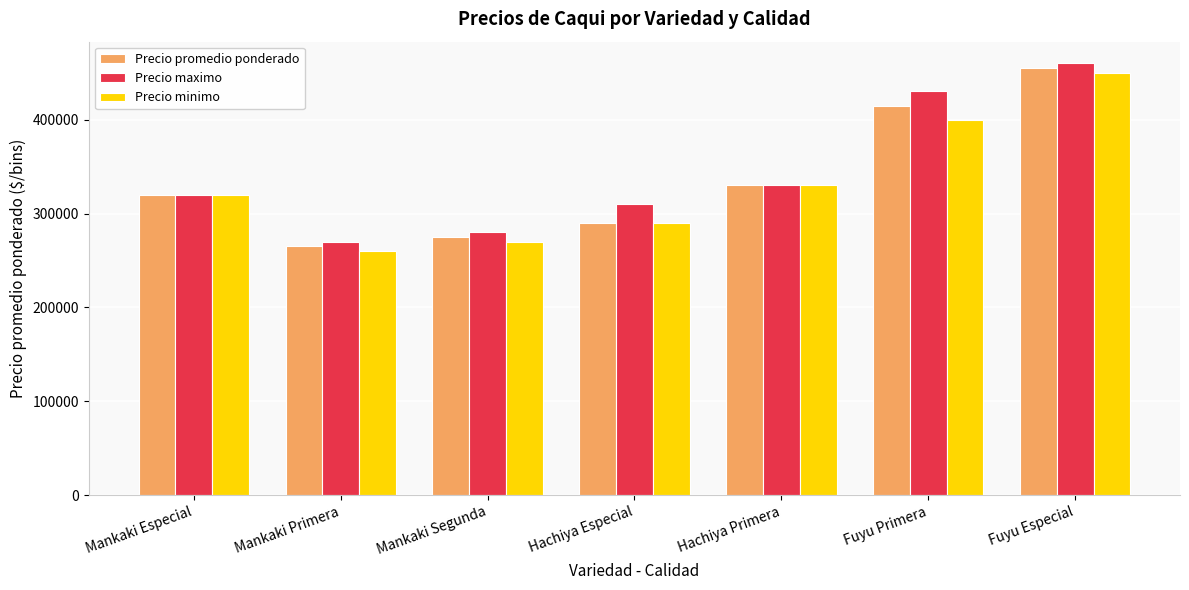

How many bars are there in each group?

3